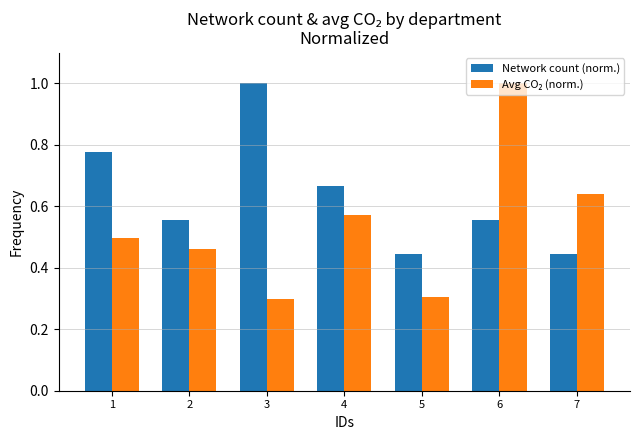

The Network count (norm.) series shows 0.8 at 6. True or false?

False